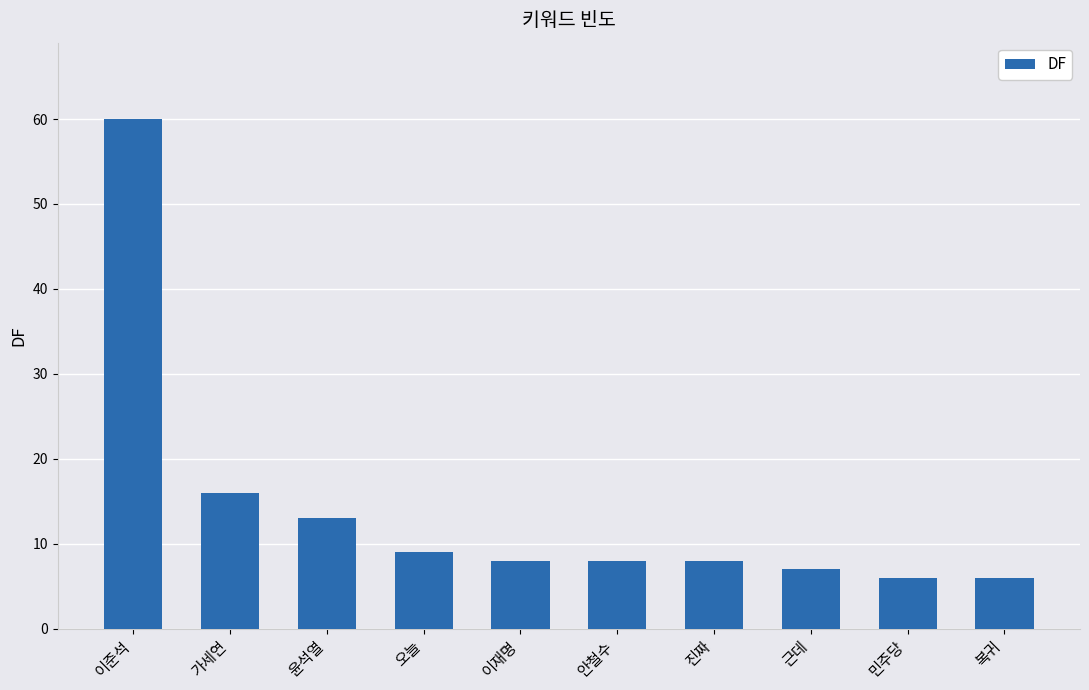

Where is the data nearest to the value 33?

가세연